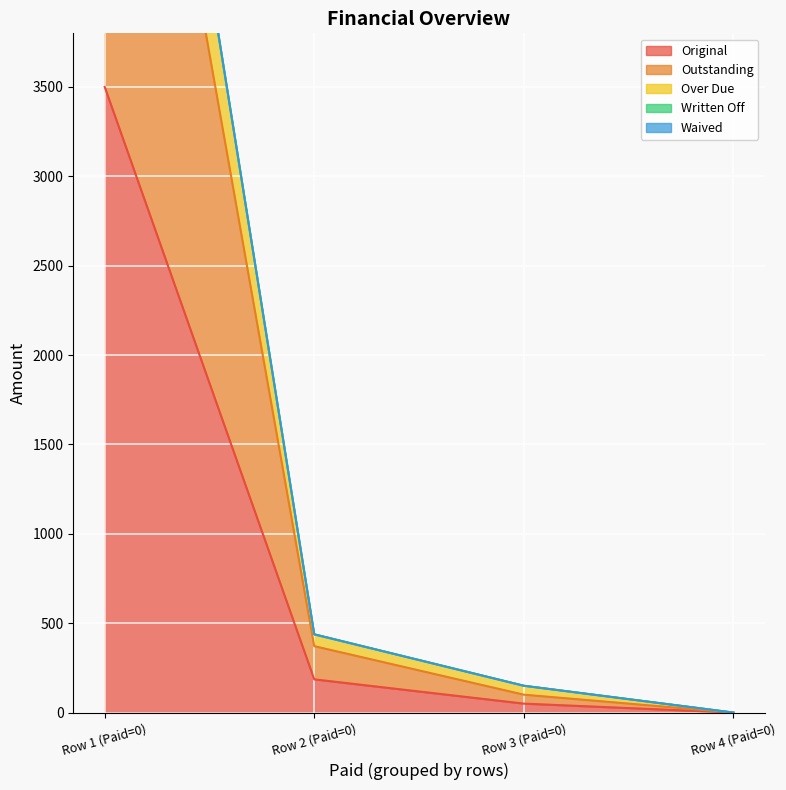

At how many categories does at least one series exceed 1484?

1